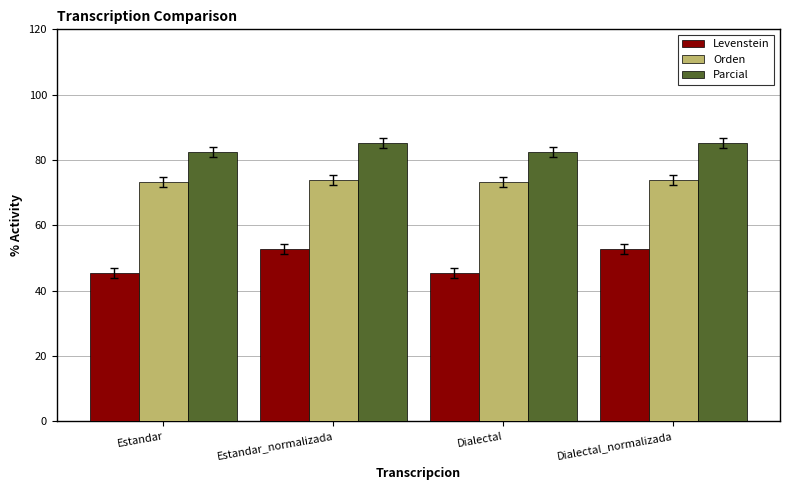

What position from the left is Estandar?

1